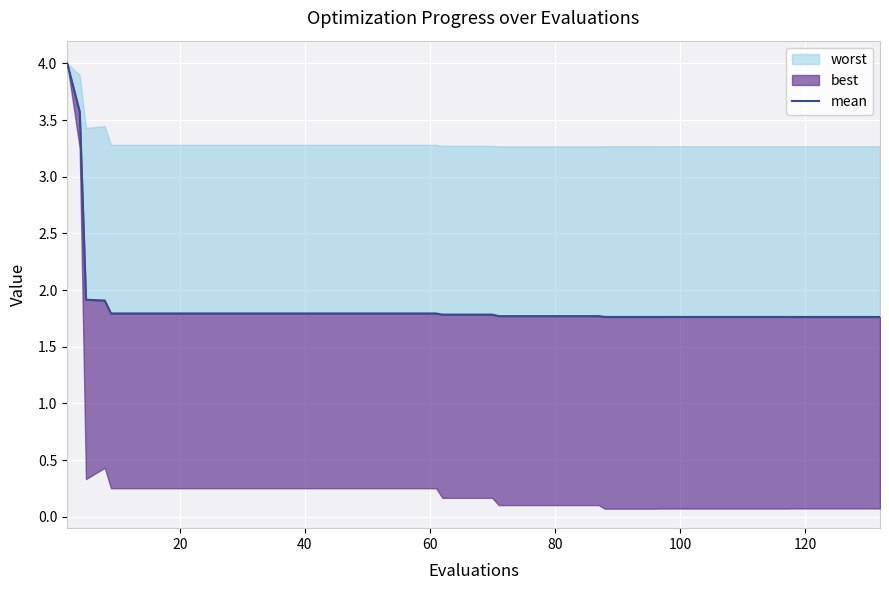

What is the average value?

1.9